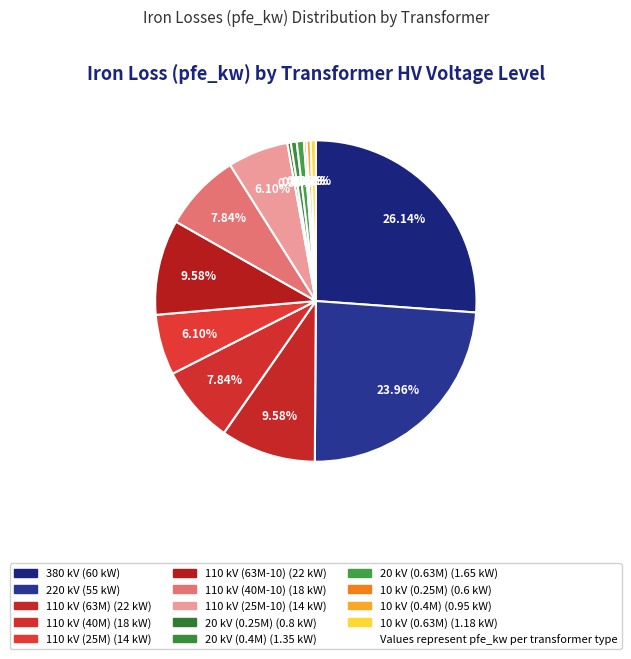

To the nearest percent, what is the difference between the largest and smallest slice percentages?

26%